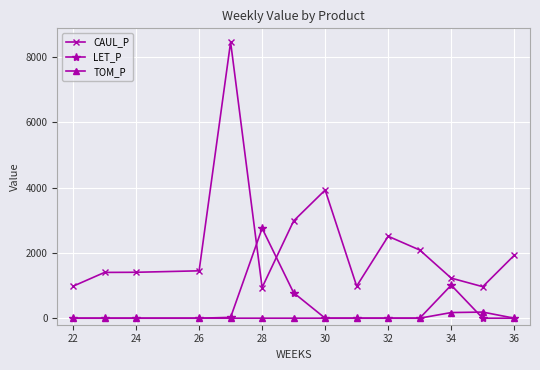

What is the difference between the second highest and minimum values in the TOM_P series?

172.6